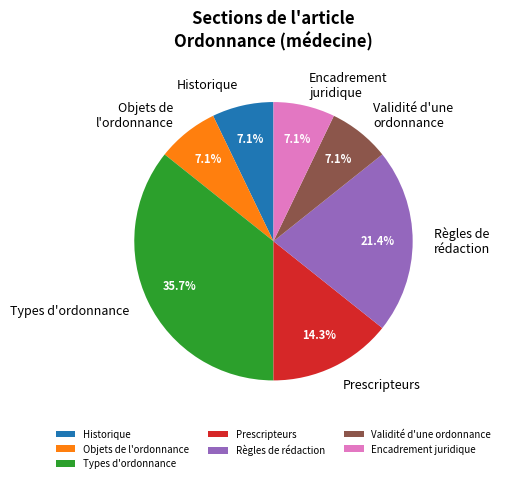

Which slice is the largest?

Types d'ordonnance